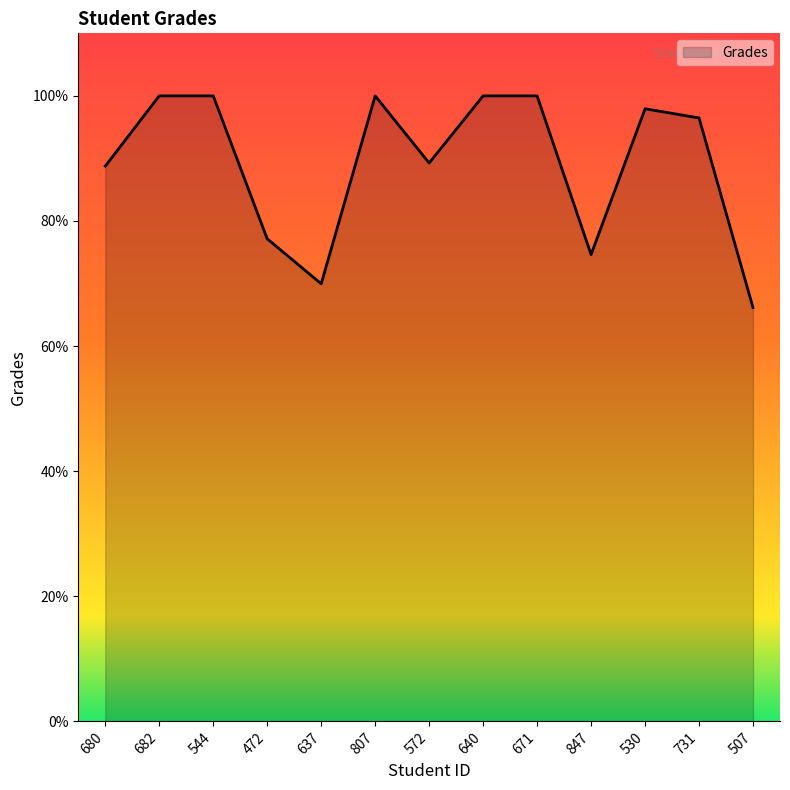

What is the ratio of the value at 682 to the value at 507?

1.5